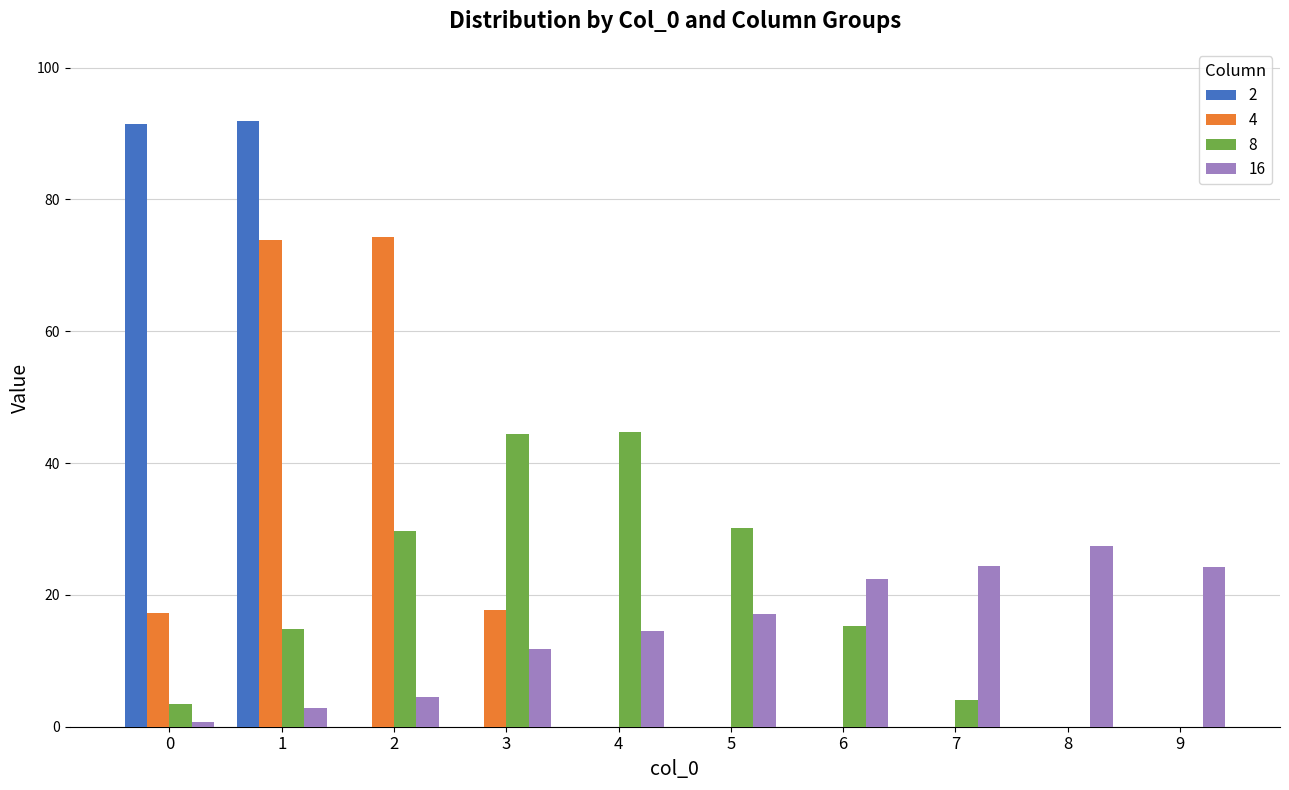

Count the number of data series in this chart.

4